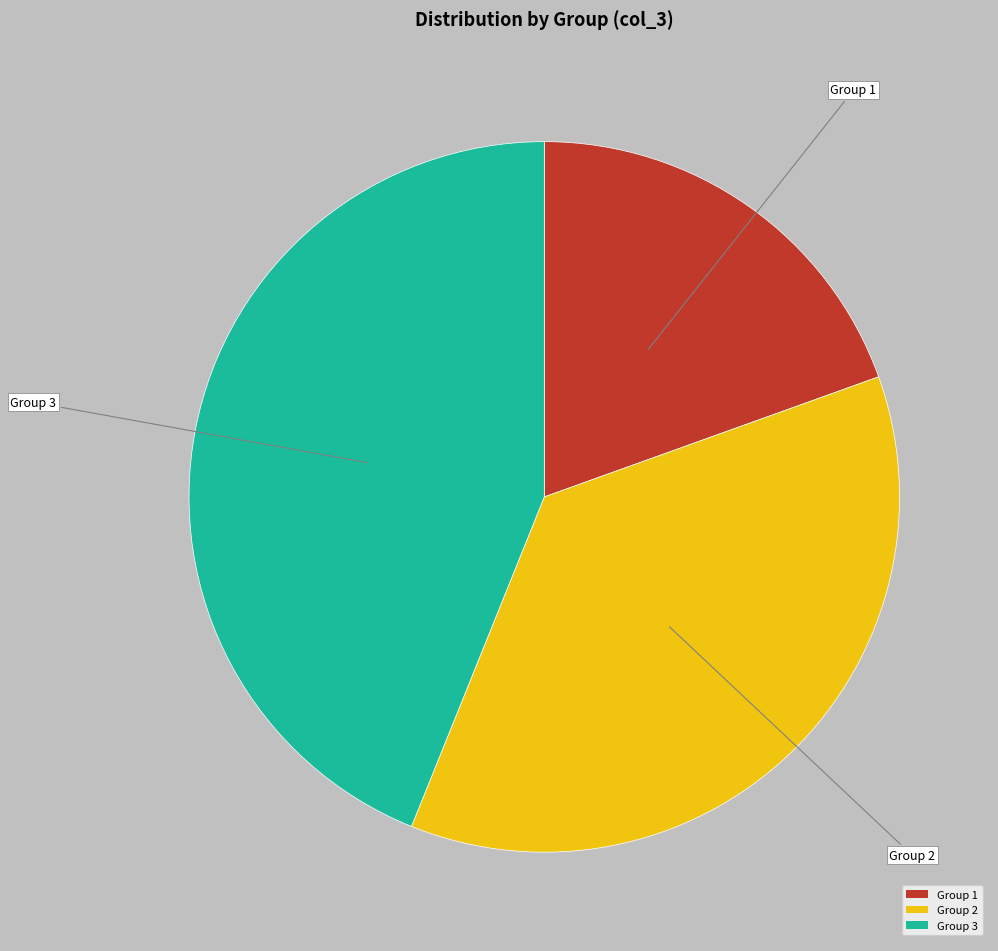

Is there a majority slice in this chart?

No